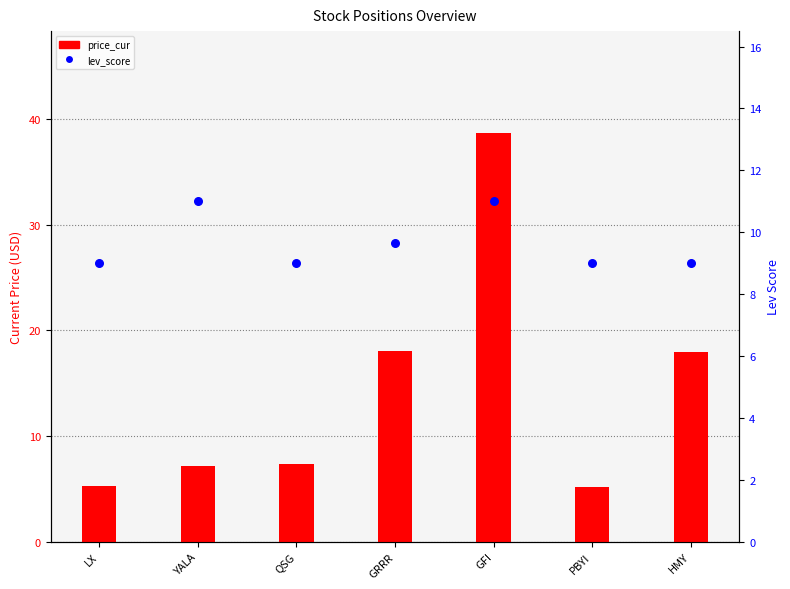

Which series contains the lowest Y value?

price_cur